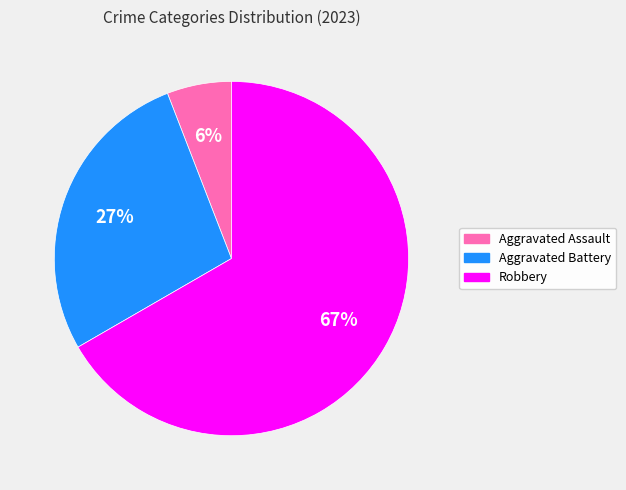

Does any single category account for the majority?

Yes